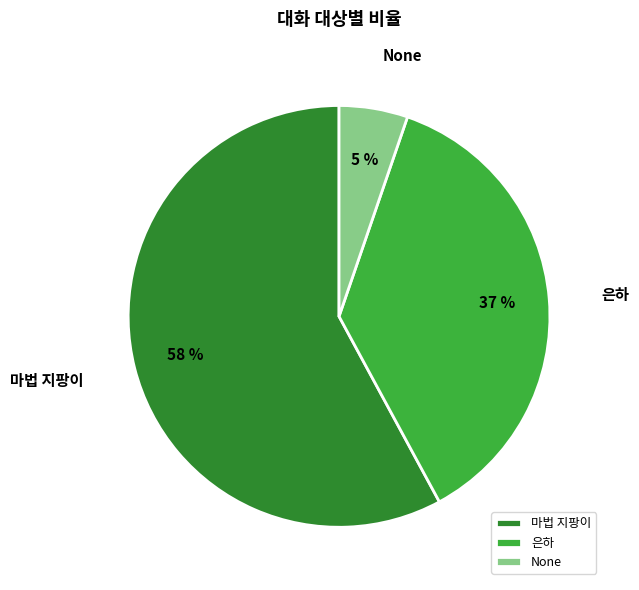

To the nearest percent, what is the average slice percentage?

33%